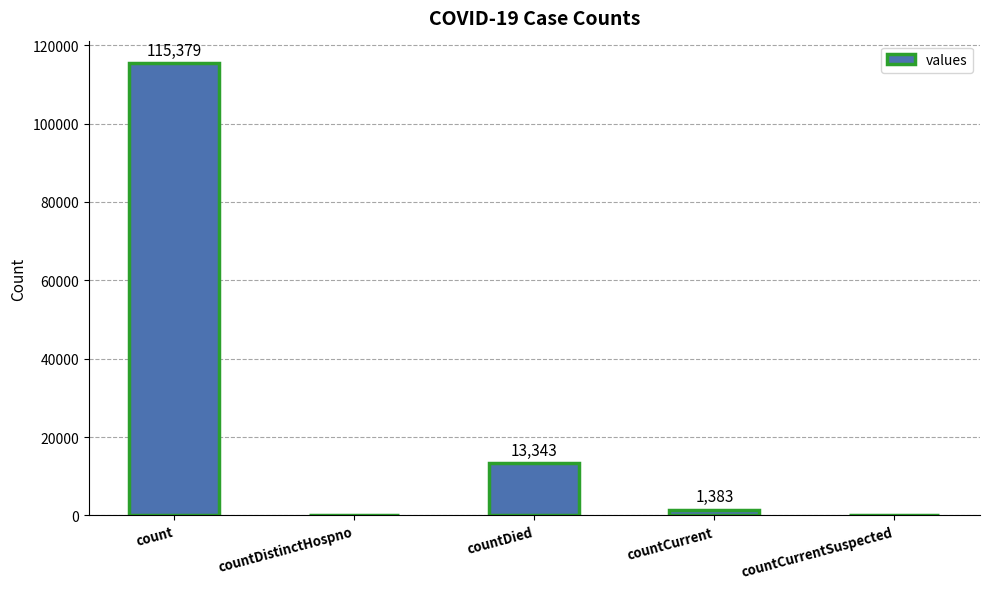

Is it true that the value at countDied is 13343?

True